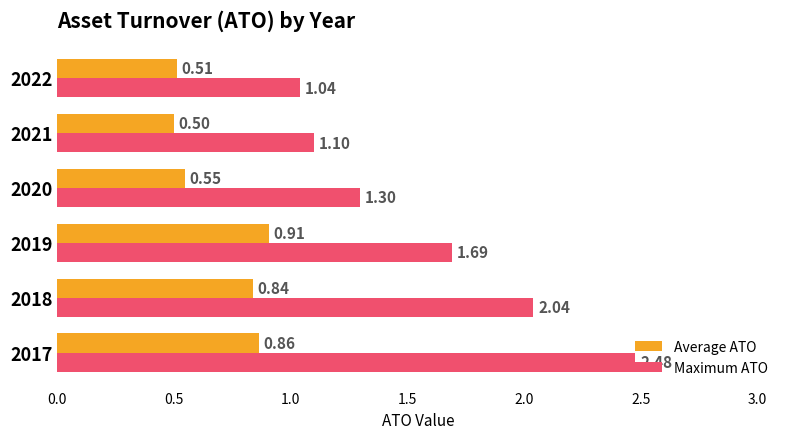

What is the difference between the maximum and minimum values in the Average ATO series?

0.4